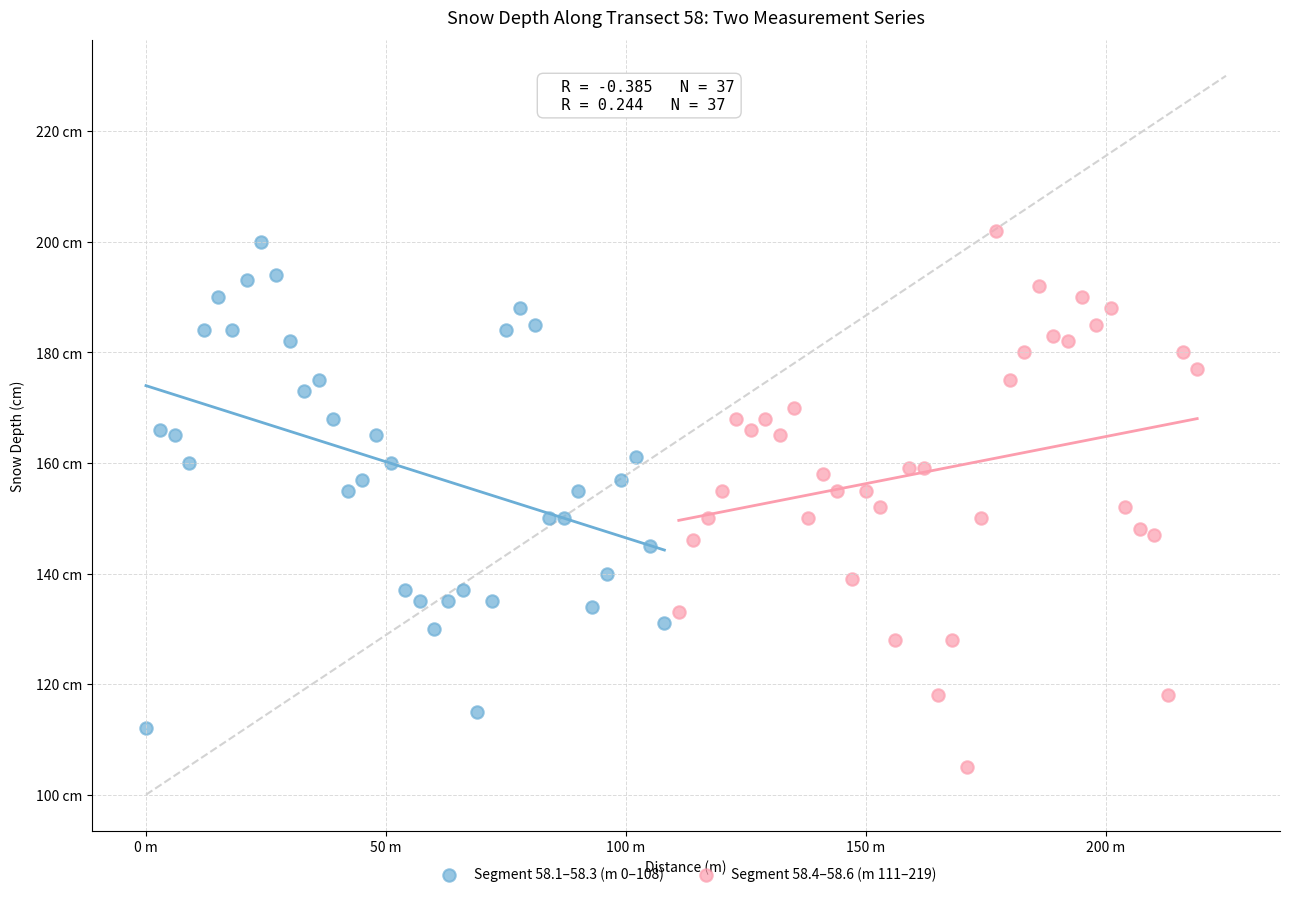

Which series has the largest Y range (max minus min)?

Segment 58.4–58.6 (m 111–219)